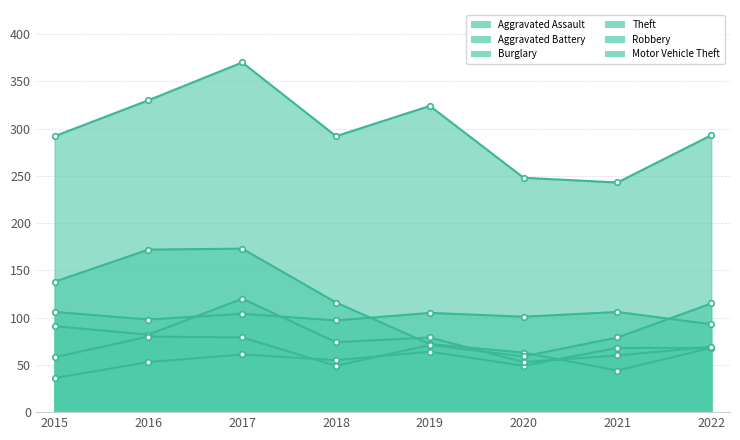

Reading left to right, what are all the values shown in this chart?

Aggravated Assault: 2015=36	2016=53	2017=61	2018=55	2019=64	2020=49	2021=68	2022=68
Aggravated Battery: 2015=106	2016=98	2017=104	2018=97	2019=105	2020=101	2021=106	2022=93
Burglary: 2015=138	2016=172	2017=173	2018=116	2019=72	2020=63	2021=44	2022=68
Theft: 2015=292	2016=330	2017=370	2018=292	2019=324	2020=248	2021=243	2022=293
Robbery: 2015=91	2016=82	2017=120	2018=74	2019=79	2020=53	2021=60	2022=69
Motor Vehicle Theft: 2015=58	2016=80	2017=79	2018=49	2019=71	2020=59	2021=79	2022=115